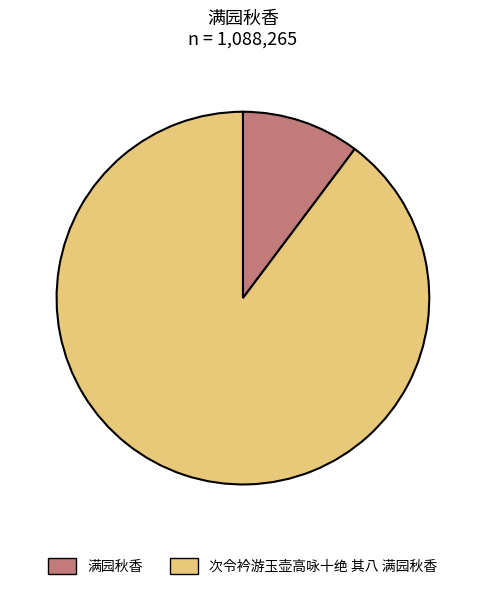

Approximately how many times larger is the value at 满园秋香 compared to 次令衿游玉壶高咏十绝 其八 满园秋香?

0.1